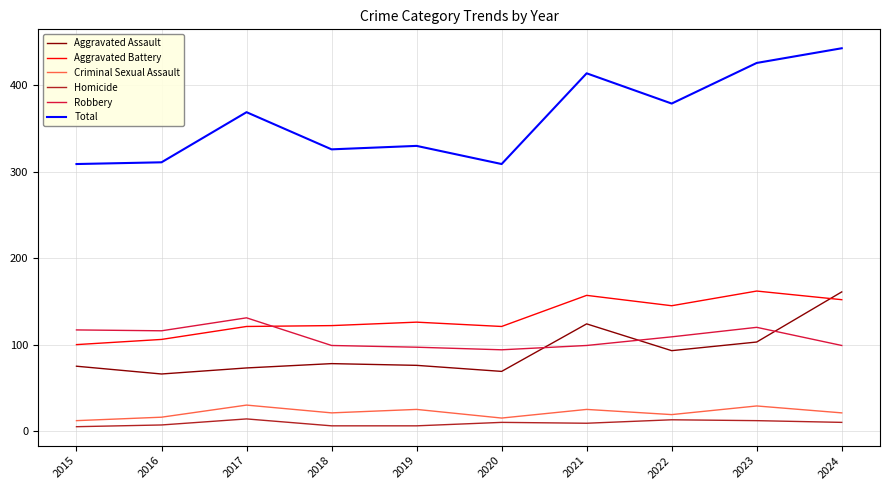

What is the greatest value displayed?

443